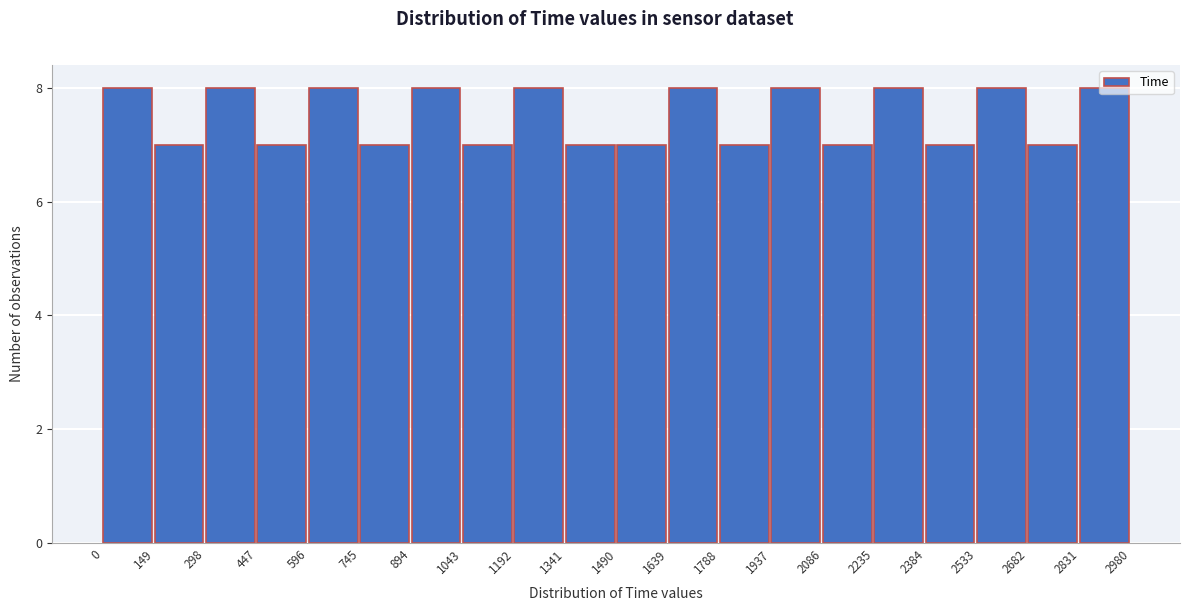

Reading left to right, list every bar in this chart as the range it spans on the x-axis followed by its height. The values are not printed on the chart, so give them approximately, as read against the axis.

0 to 149: 8
149 to 298: 7
298 to 447: 8
447 to 596: 7
596 to 745: 8
745 to 894: 7
894 to 1043: 8
1043 to 1192: 7
1192 to 1341: 8
1341 to 1490: 7
1490 to 1639: 7
1639 to 1788: 8
1788 to 1937: 7
1937 to 2086: 8
2086 to 2235: 7
2235 to 2384: 8
2384 to 2533: 7
2533 to 2682: 8
2682 to 2831: 7
2831 to 2980: 8